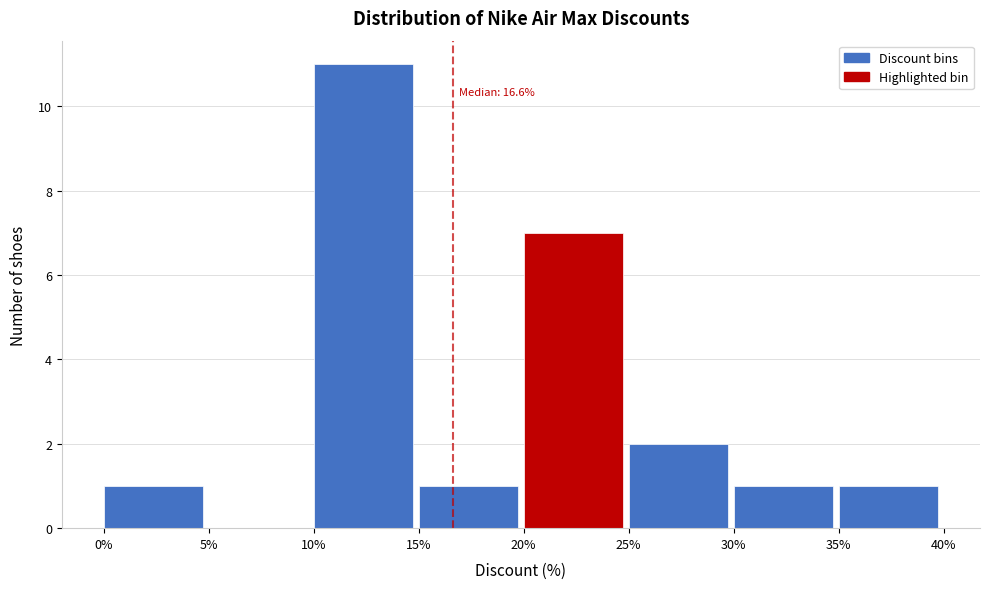

Over which range of the x-axis is the bar tallest?

10% to 15%